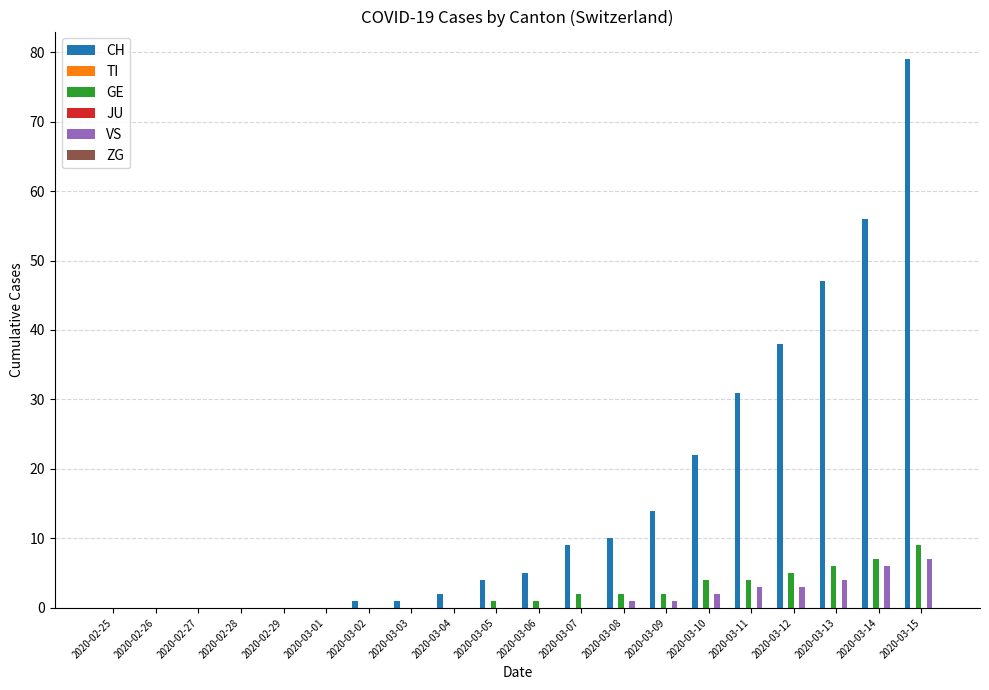

What are all the series names shown in the legend?

CH, TI, GE, JU, VS, ZG